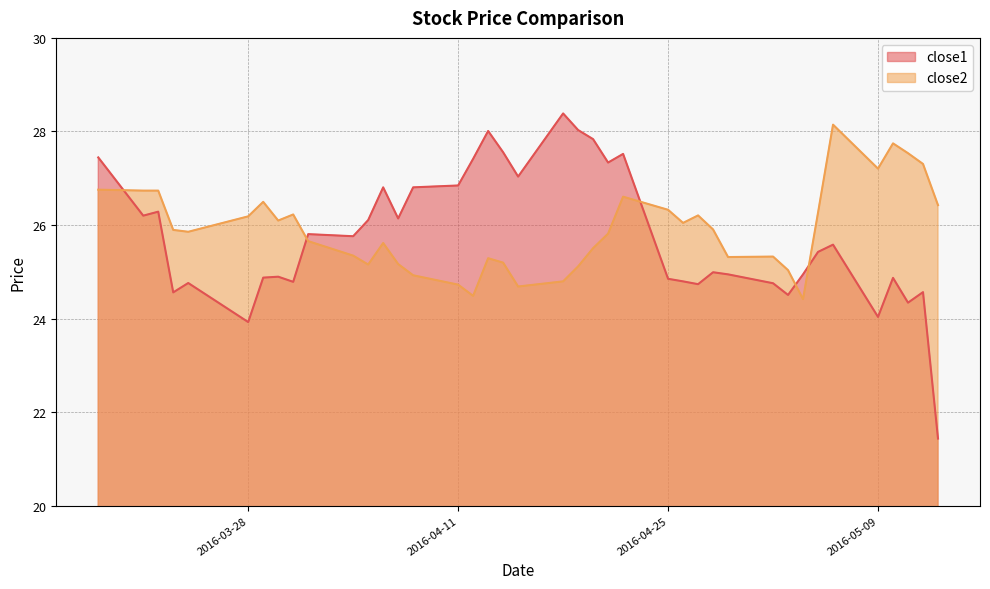

At which label does close2 first exceed 25?

2016-03-18